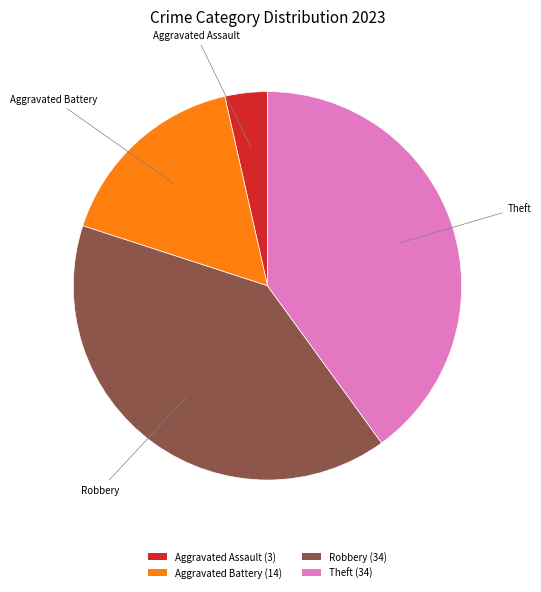

Is the sum of Aggravated Assault (3) and Theft (34) greater than half?

No